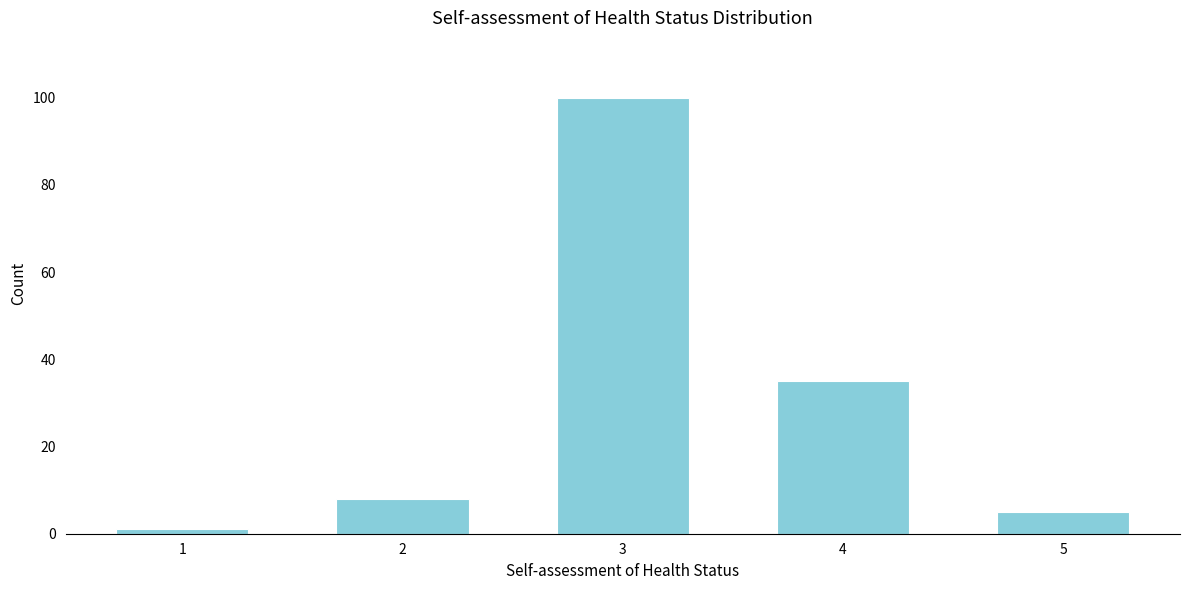

Reading left to right, what are all the values shown in this chart?

1	8	100	35	5